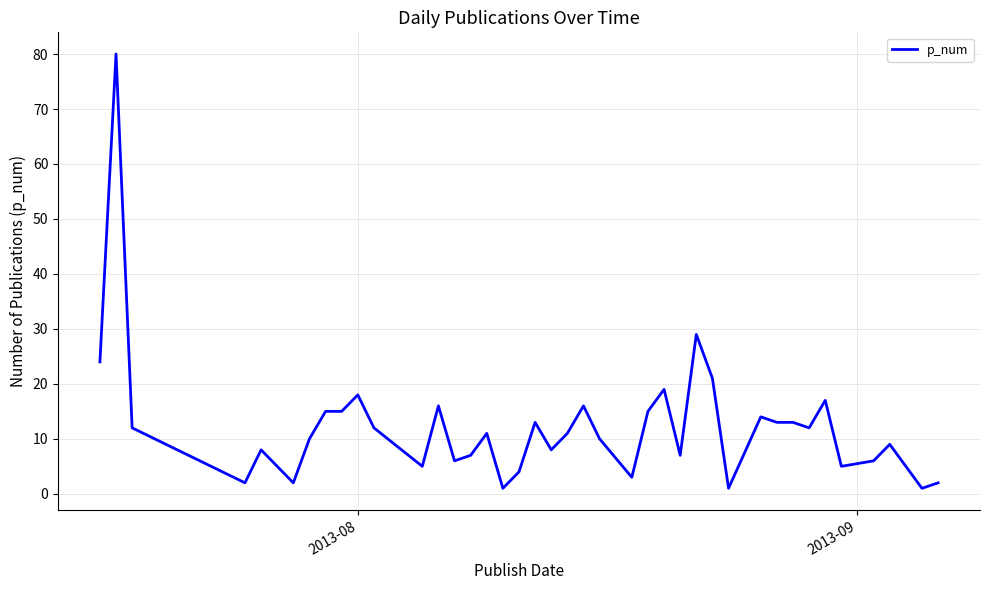

What is the maximum value shown in the chart?

80